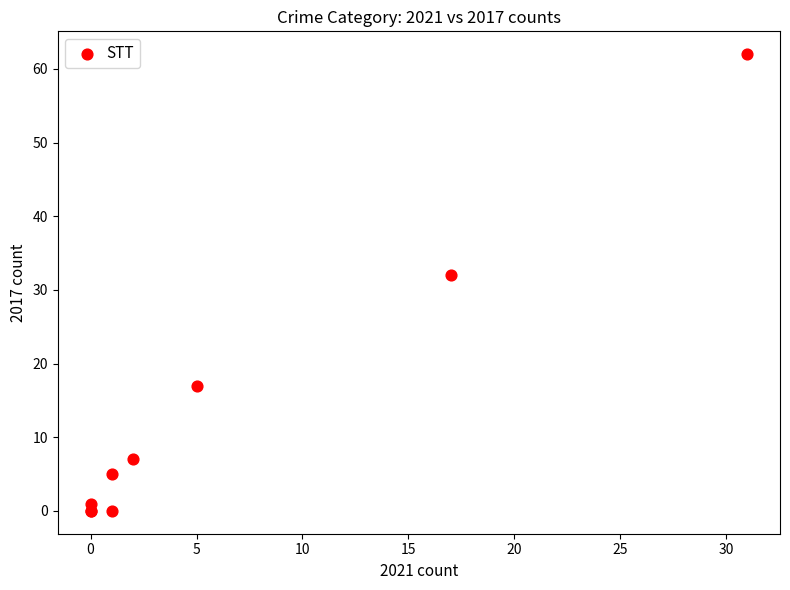

What Y value in the scatter plot is closest to 31?

32